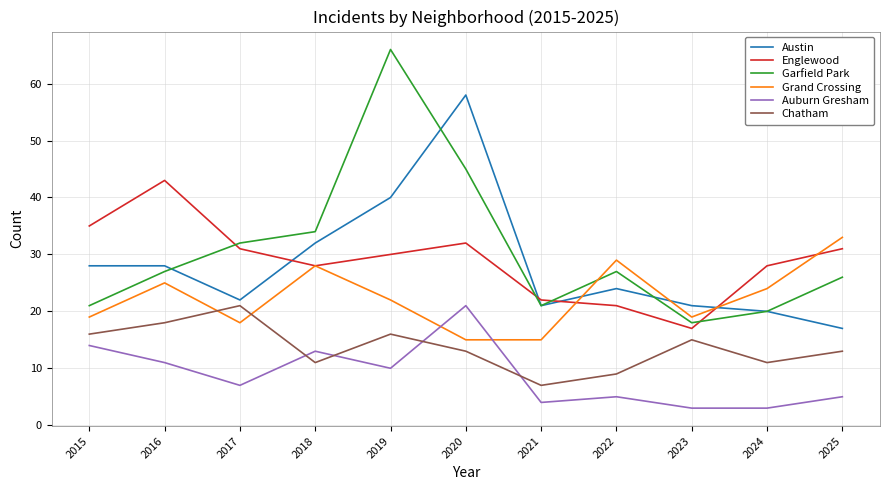

At which label does Chatham reach its peak?

2017